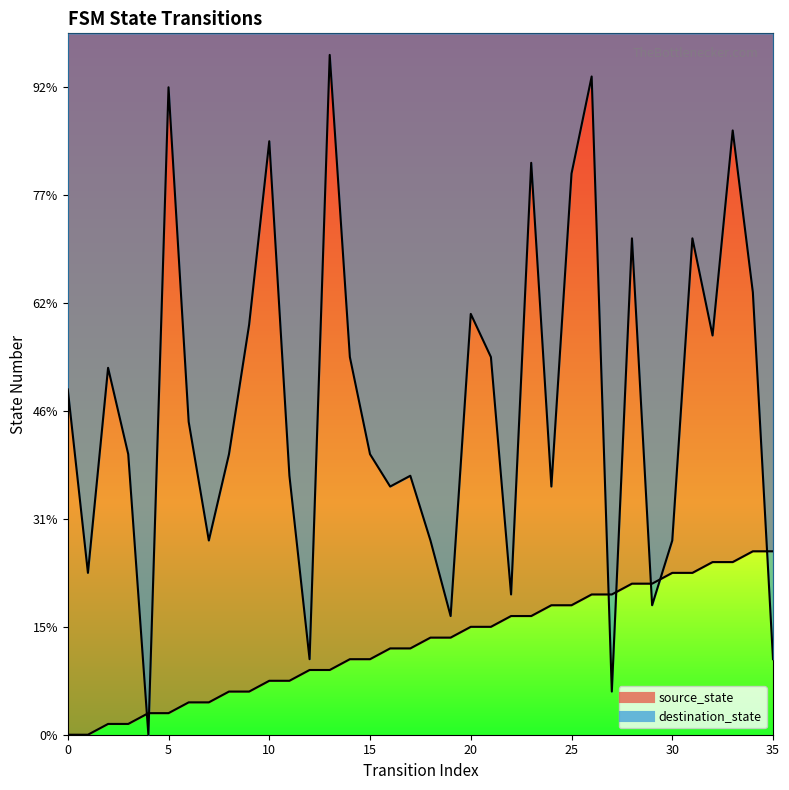

Reading left to right, transcribe all the data shown in this chart.

source_state: 0	0	1	1	2	2	3	3	4	4	5	5	6	6	7	7	8	8	9	9	10	10	11	11	12	12	13	13	14	14	15	15	16	16	17	17
destination_state: 32	15	34	26	0	60	29	18	26	38	55	24	7	63	35	26	23	24	18	11	39	35	13	53	23	52	61	4	46	12	18	46	37	56	41	7